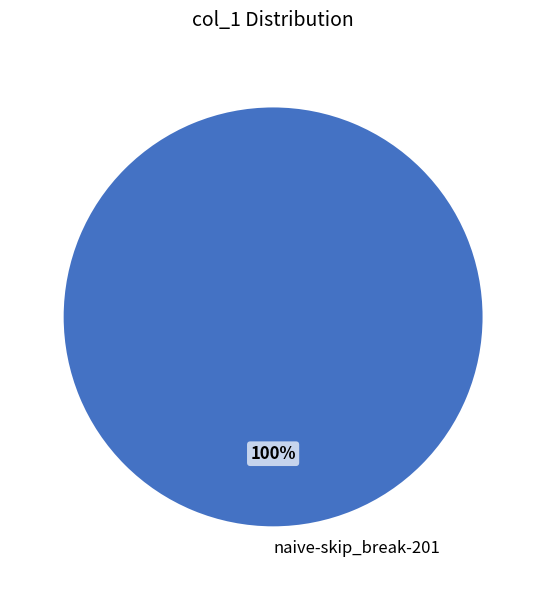

Is there any slice that represents more than half of the pie?

Yes